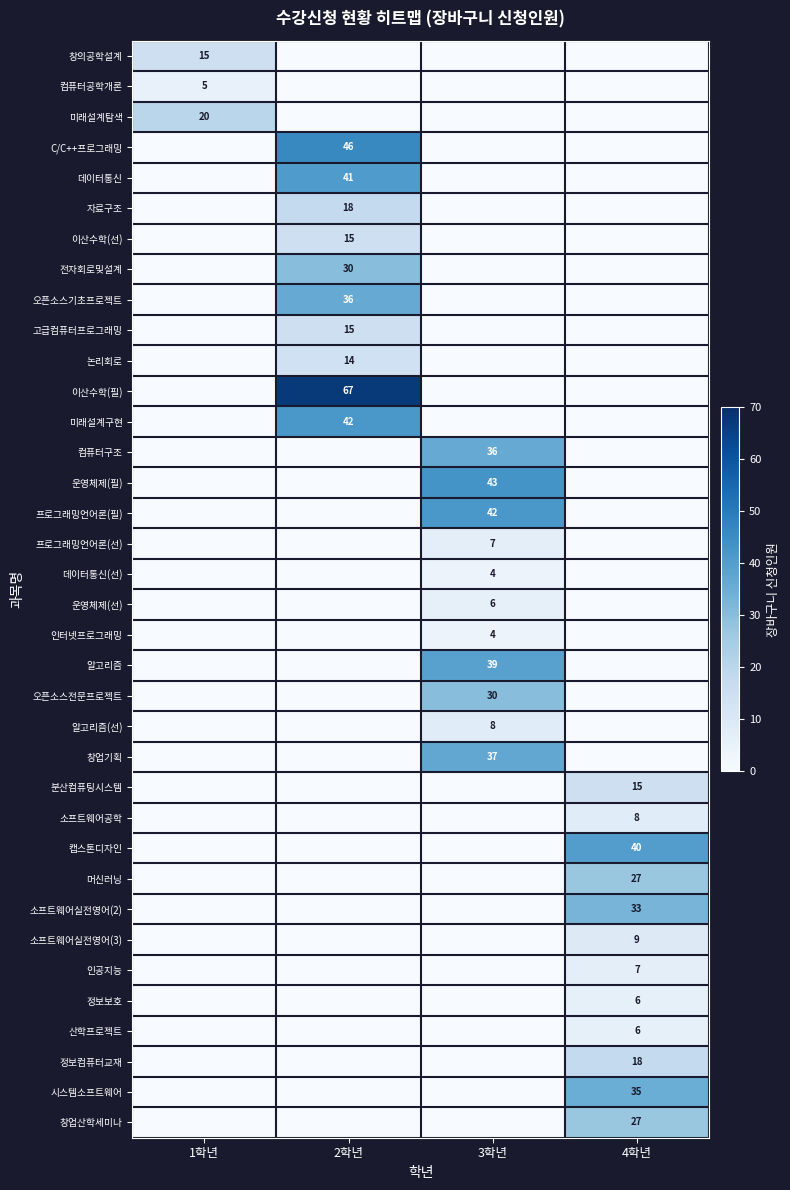

True or false: 소프트웨어공학 has a value of 3 at 4학년.

False